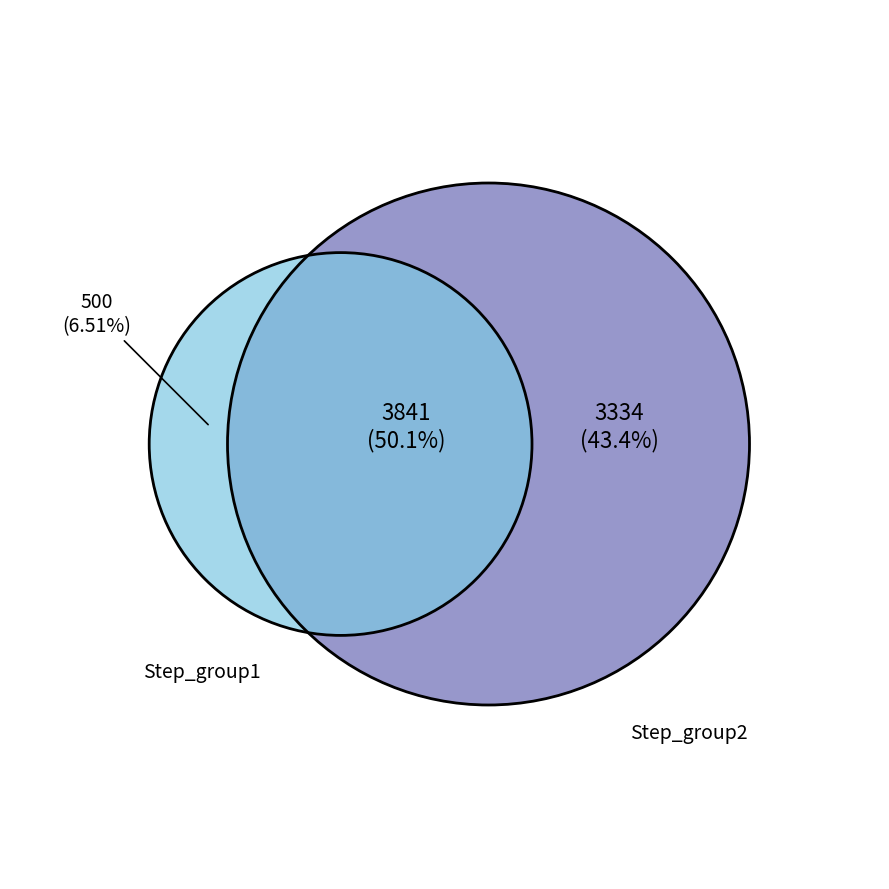

What percentage is the 0 slice, to the nearest percent?

7%